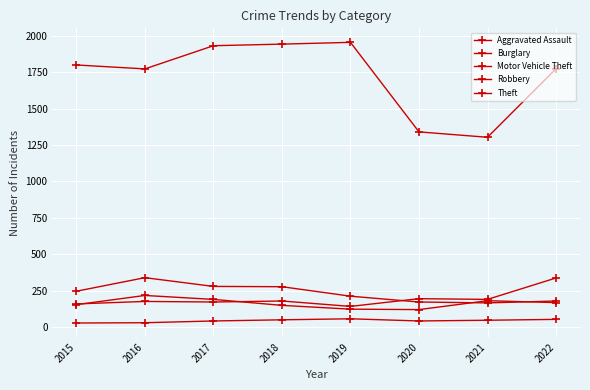

What is the sum of the Robbery values at 2019 and 2021?

306